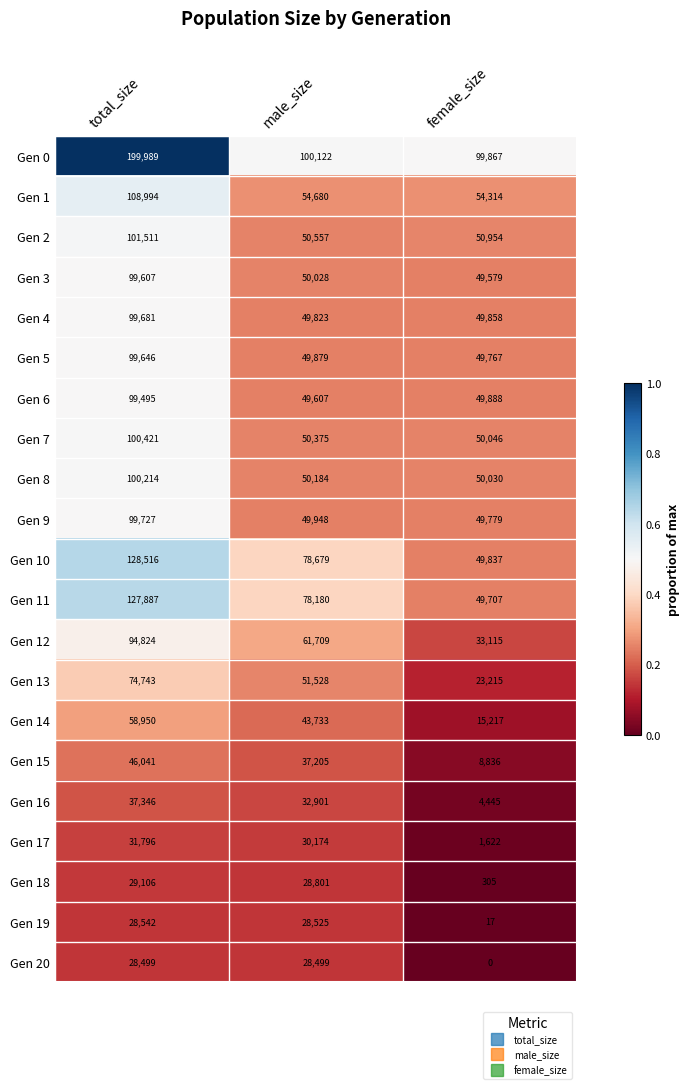

The value of Gen 2 at total_size is 30918. True or false?

False